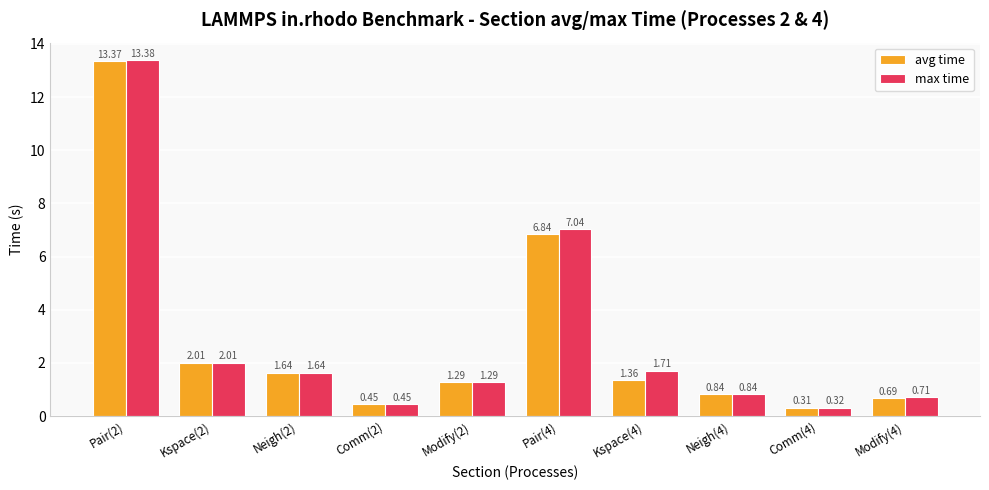

What is the label of the 2nd bar from the left?

Kspace(2)